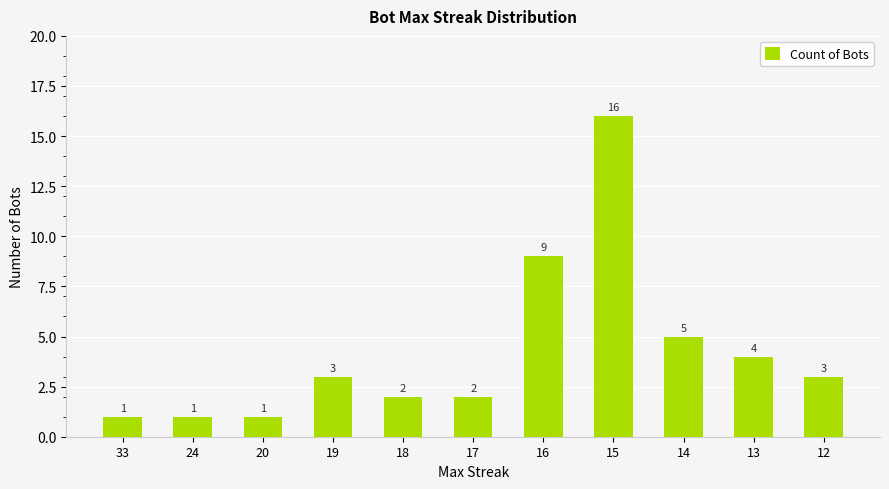

Which label corresponds to the largest value in the chart?

15